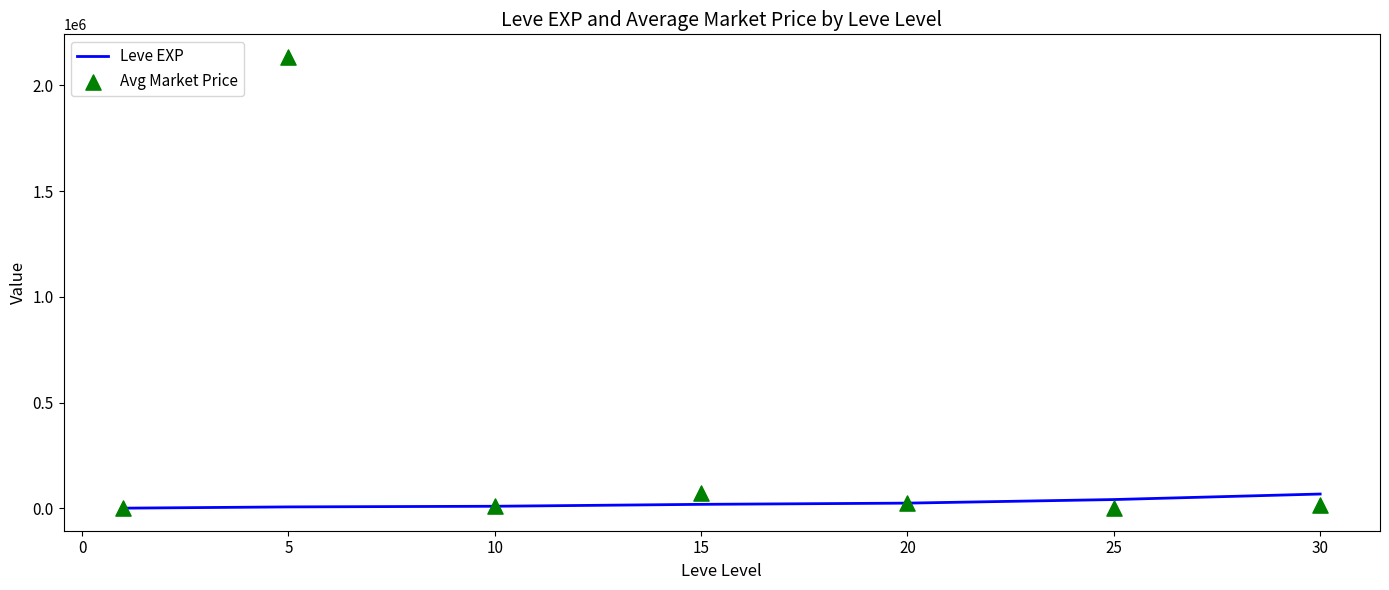

Which series reaches the minimum Y coordinate?

Leve EXP